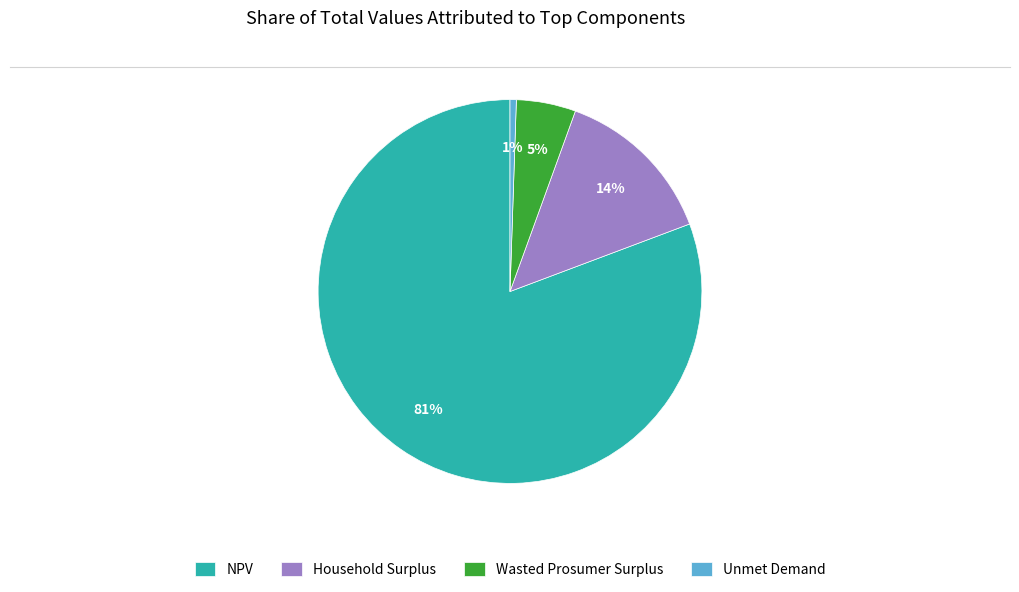

Rank the categories by value from lowest to highest.

Unmet Demand, Wasted Prosumer Surplus, Household Surplus, NPV